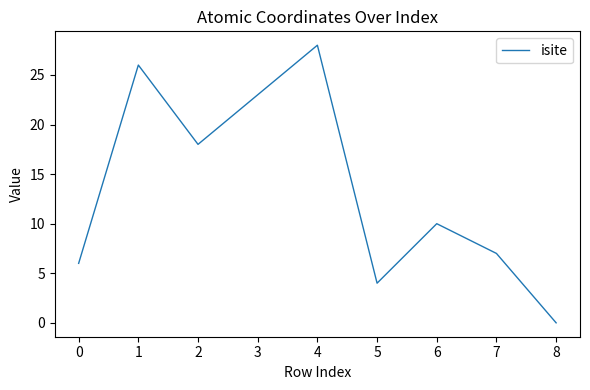

At which category does the data reach its first local valley?

2